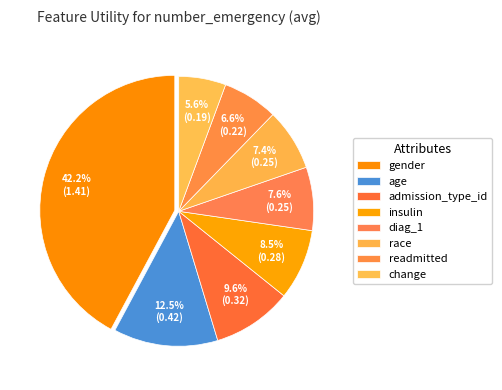

To the nearest percent, what is the difference between the readmitted and age slice percentages?

6%